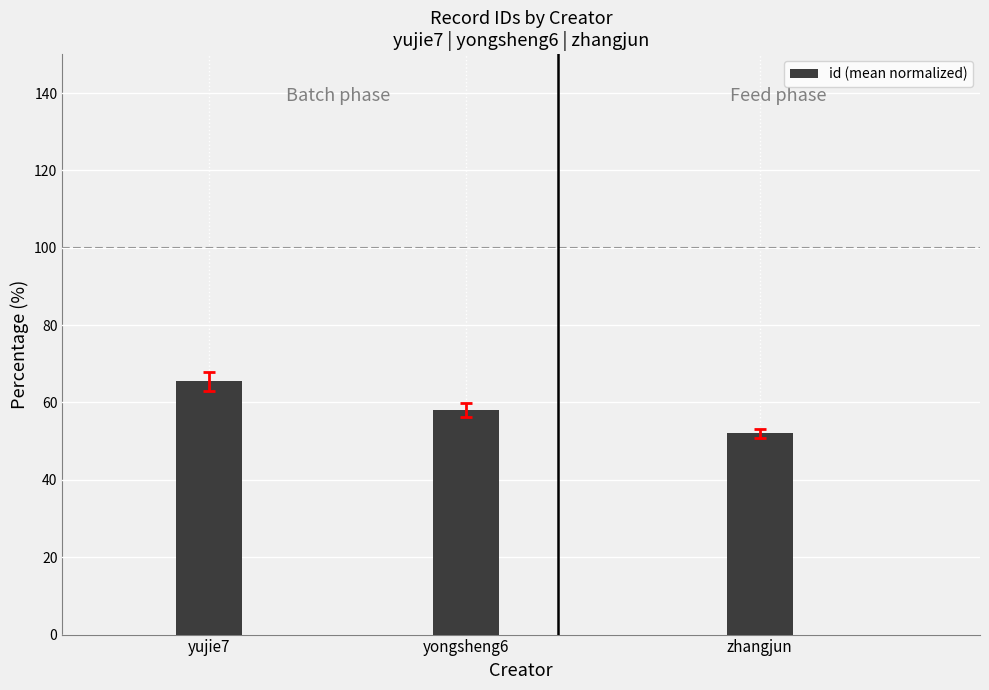

What is the sum of all values?

175.5